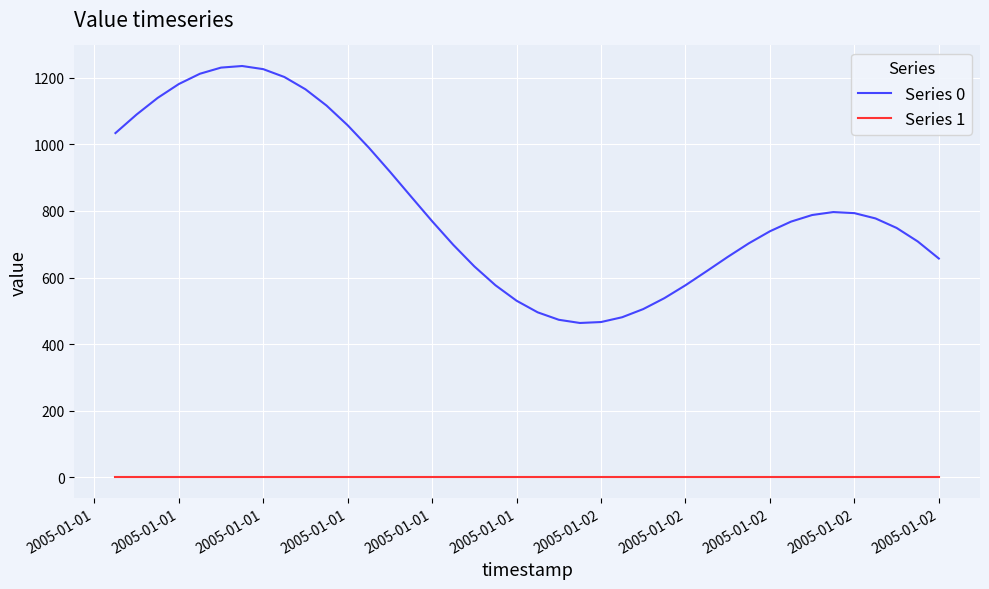

Which series has the widest spread of values?

Series 0